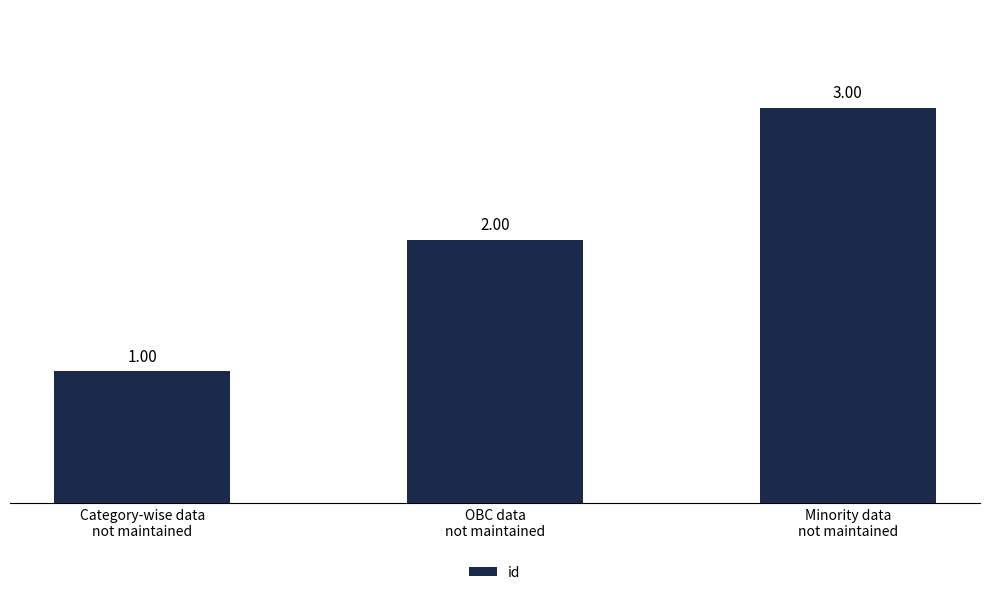

Which has a higher value, Minority data
not maintained or Category-wise data
not maintained?

Minority data
not maintained